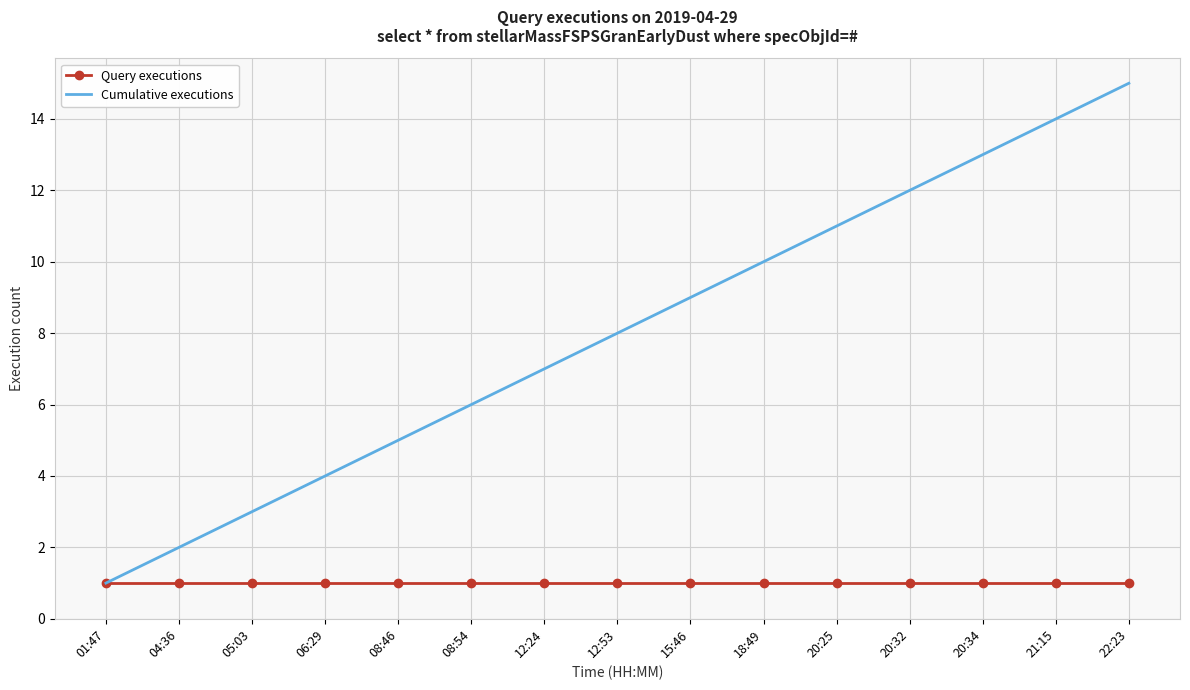

True or false: Cumulative executions has a value of 7 at 12:24.

True